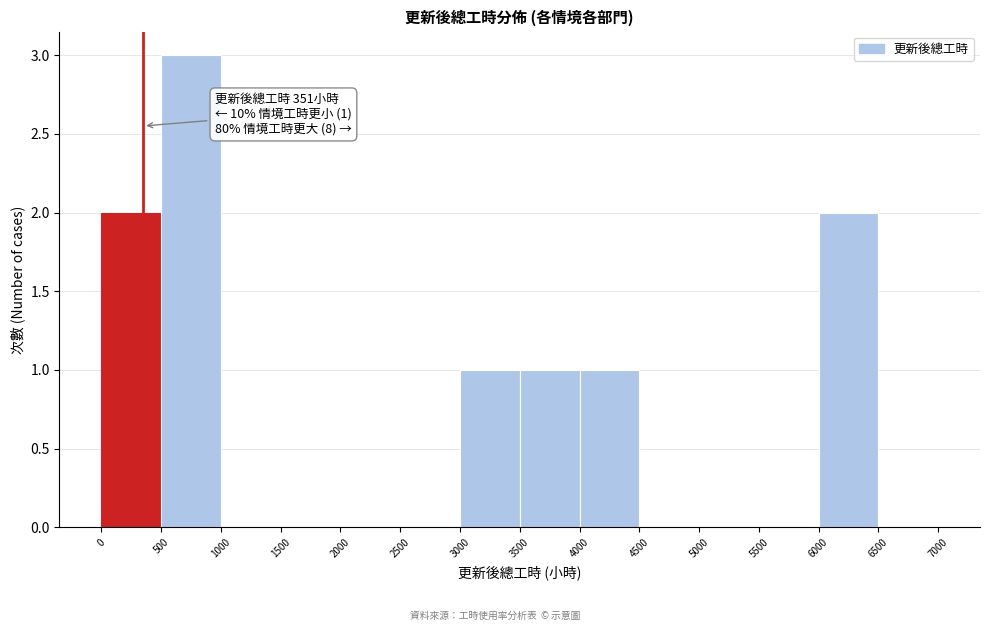

Over which range of the x-axis is the bar tallest?

500 to 1000